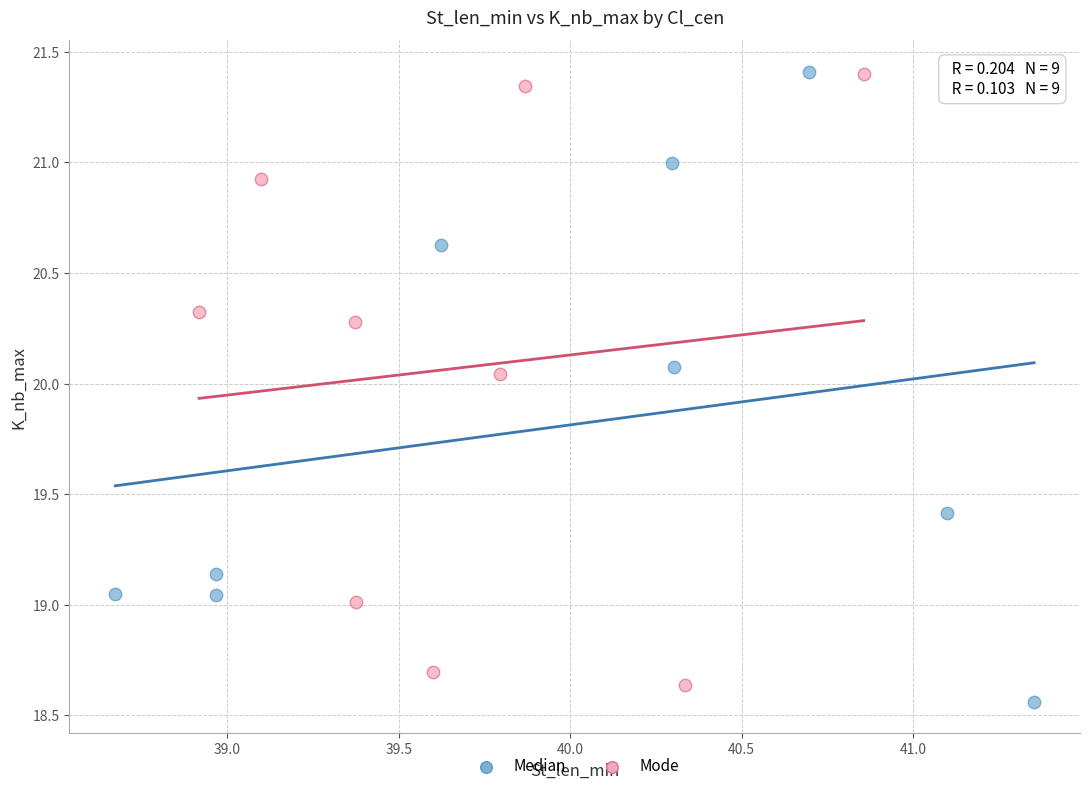

What are all the series names shown in the legend?

Median, Mode